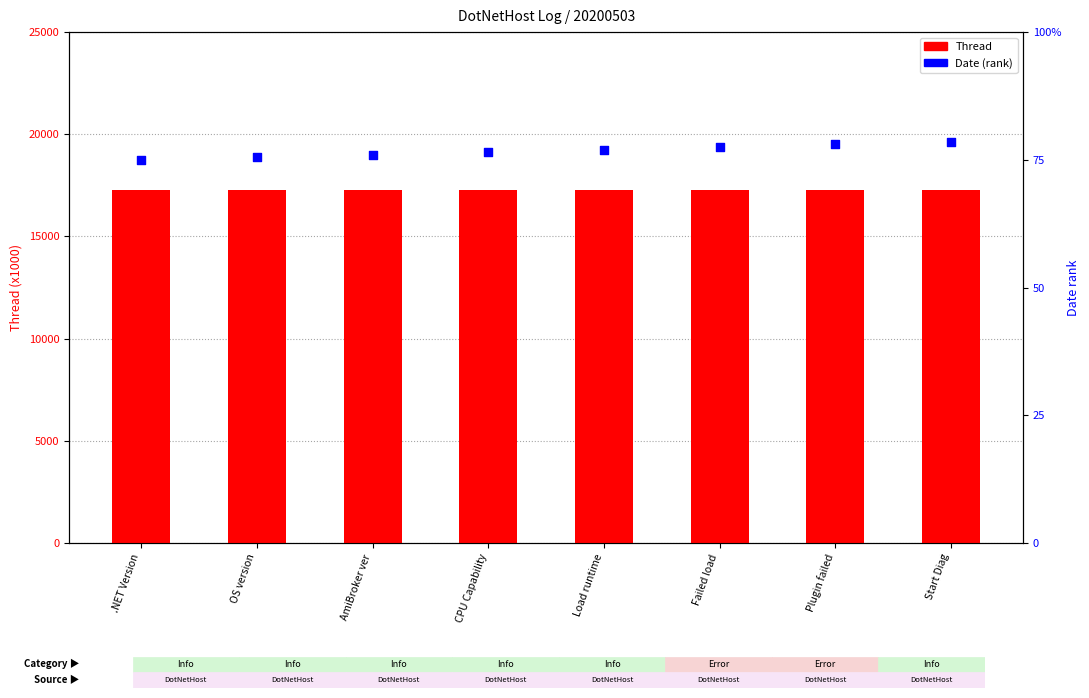

Which series reaches the maximum Y coordinate?

Date (normalized)